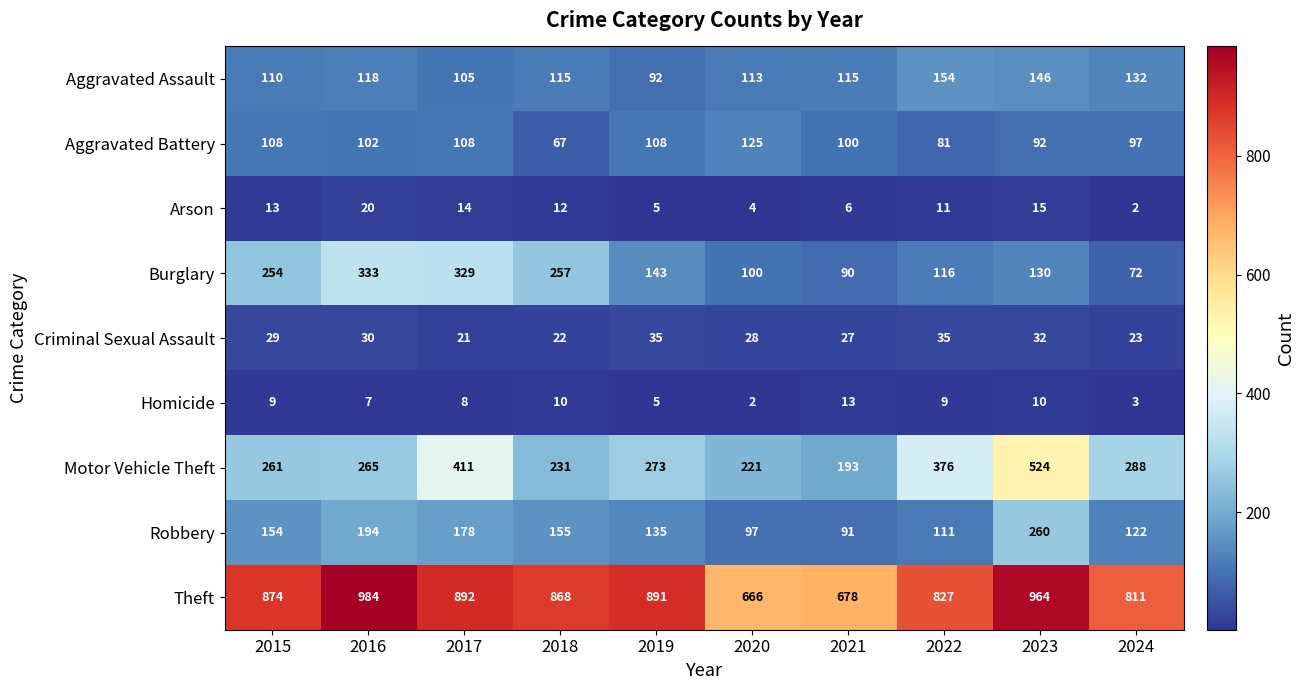

Rank the series by their maximum value, from highest to lowest.

Theft, Motor Vehicle Theft, Burglary, Robbery, Aggravated Assault, Aggravated Battery, Criminal Sexual Assault, Arson, Homicide